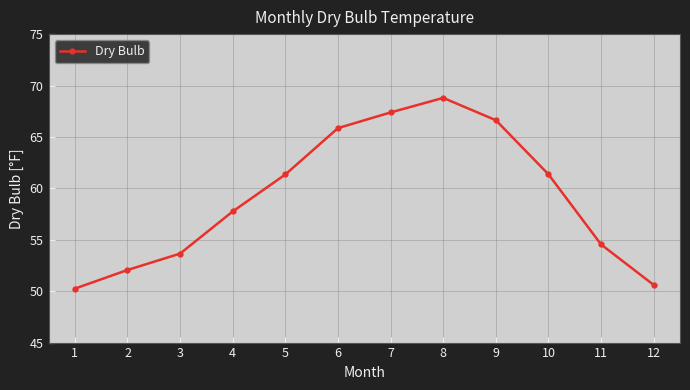

What is the maximum value shown in the chart?

68.8